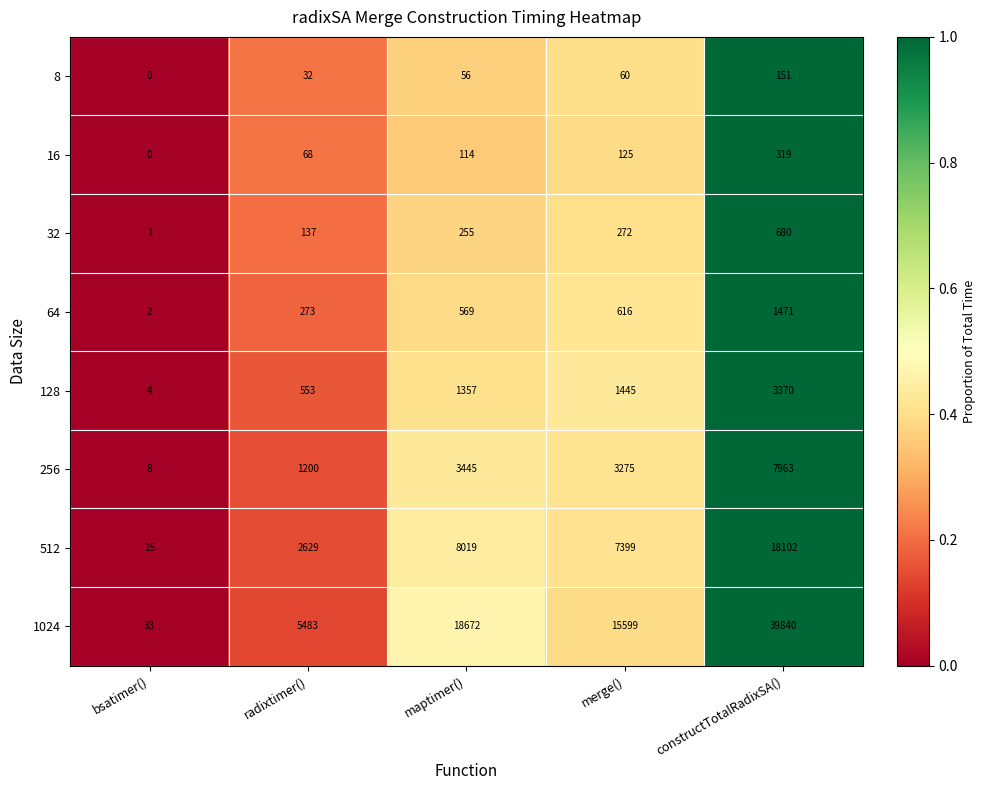

At which label is 256 closest to 3985?

maptimer()